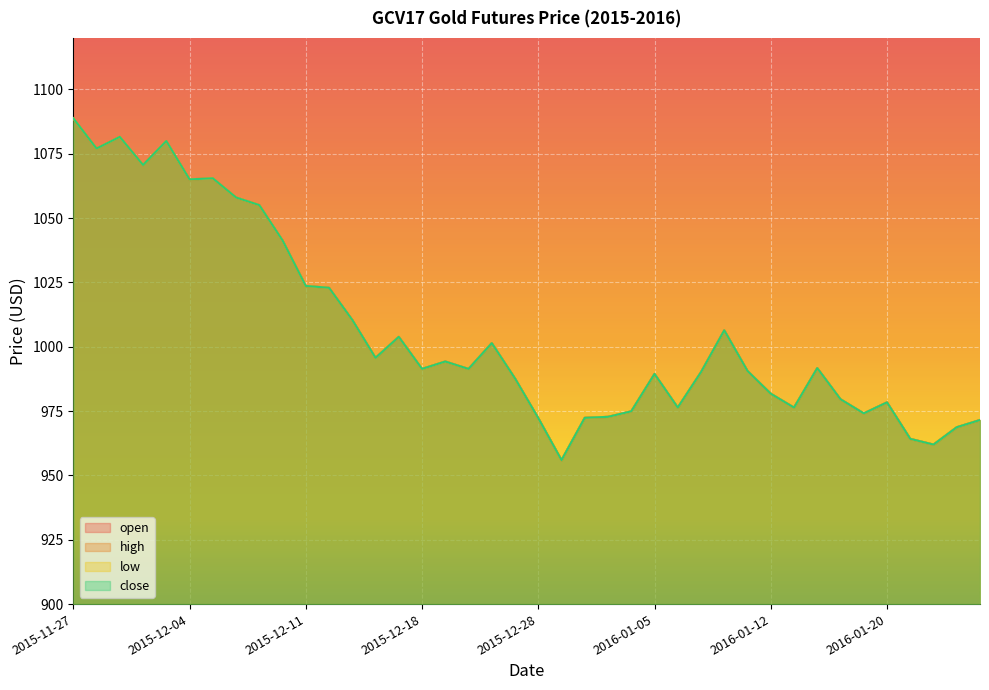

How many lines are shown in the chart?

4